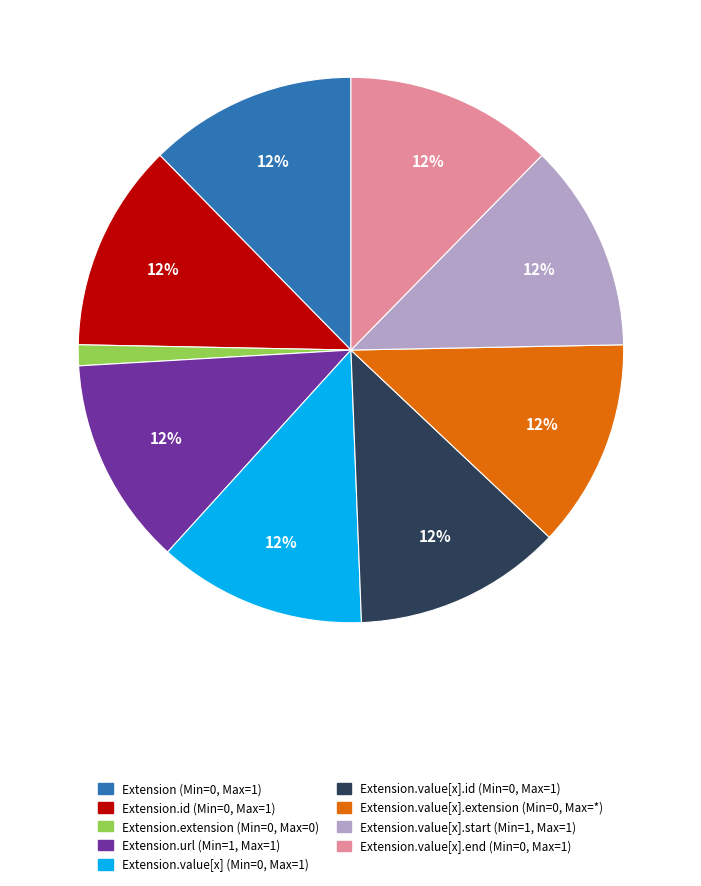

How many segments does this pie chart have?

9